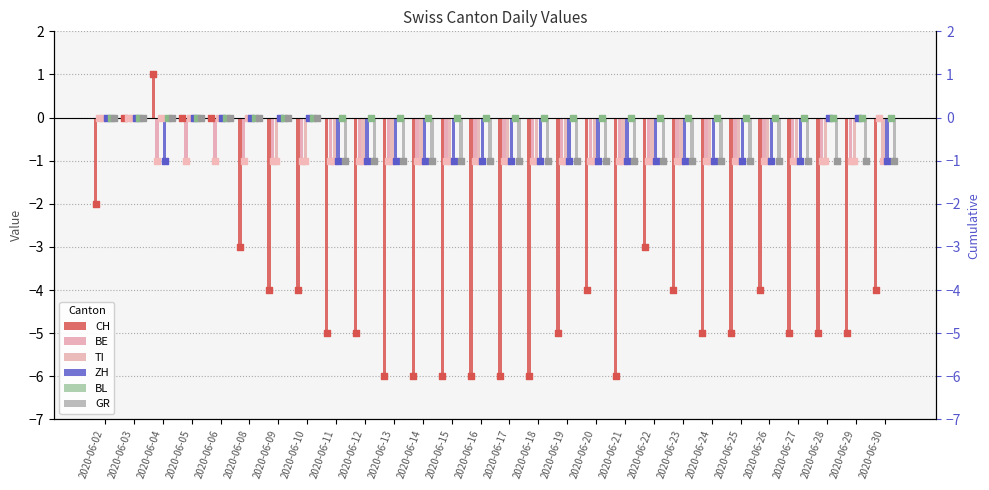

Which series reaches the maximum Y coordinate?

CH